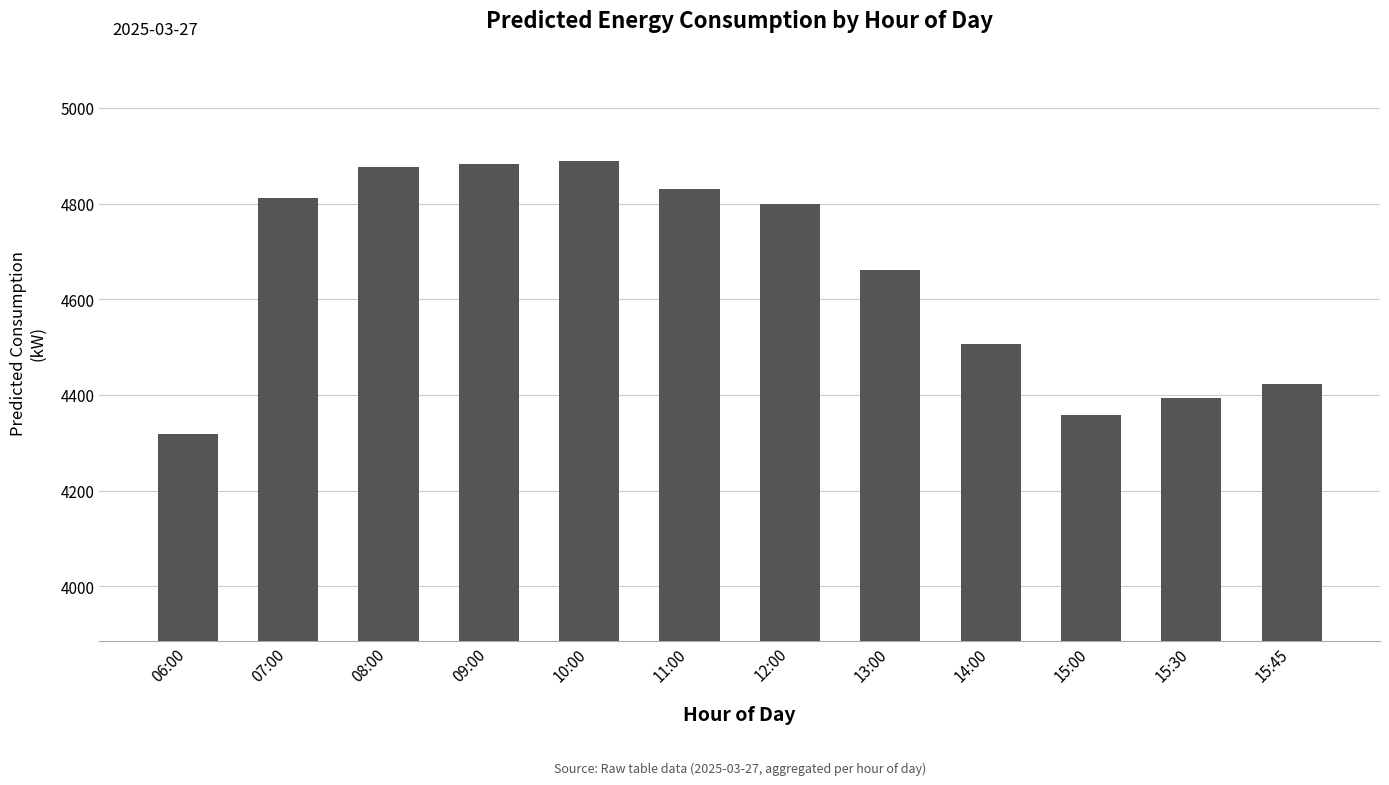

How many bars are there in total?

12